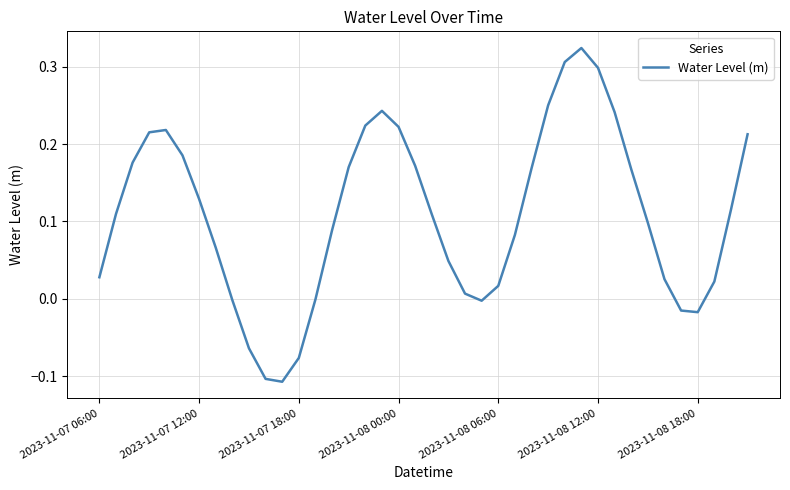

What is the difference between the maximum and minimum values?

0.4